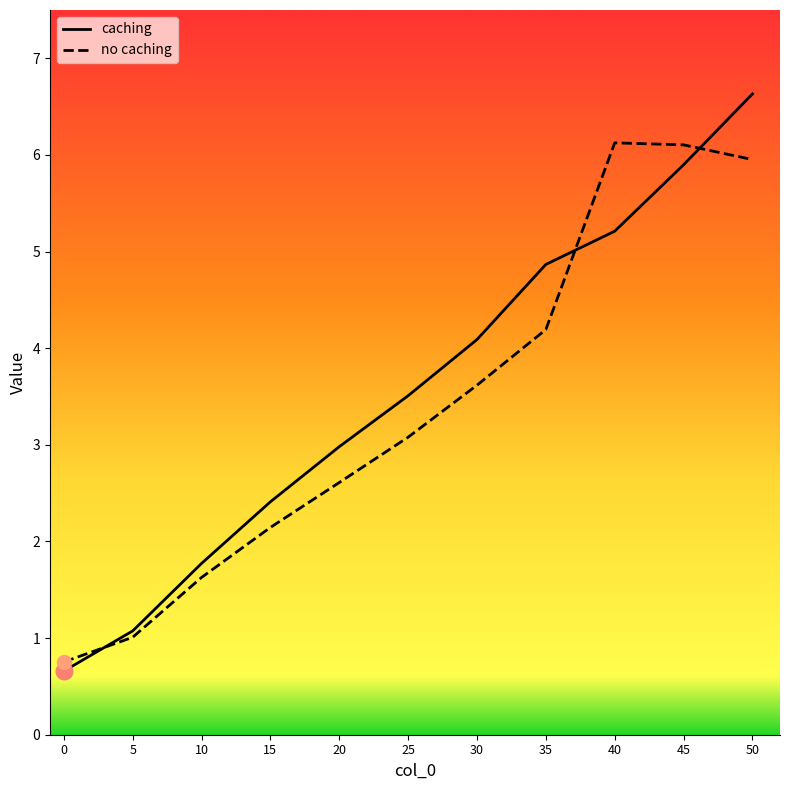

What are all the series names shown in the legend?

caching, no caching